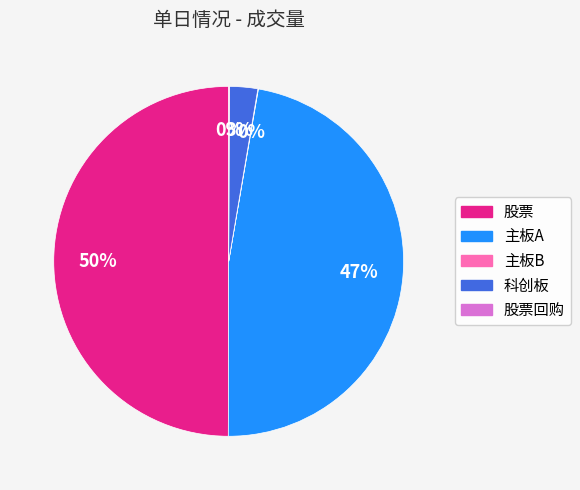

To the nearest percent, what is the average slice percentage?

20%